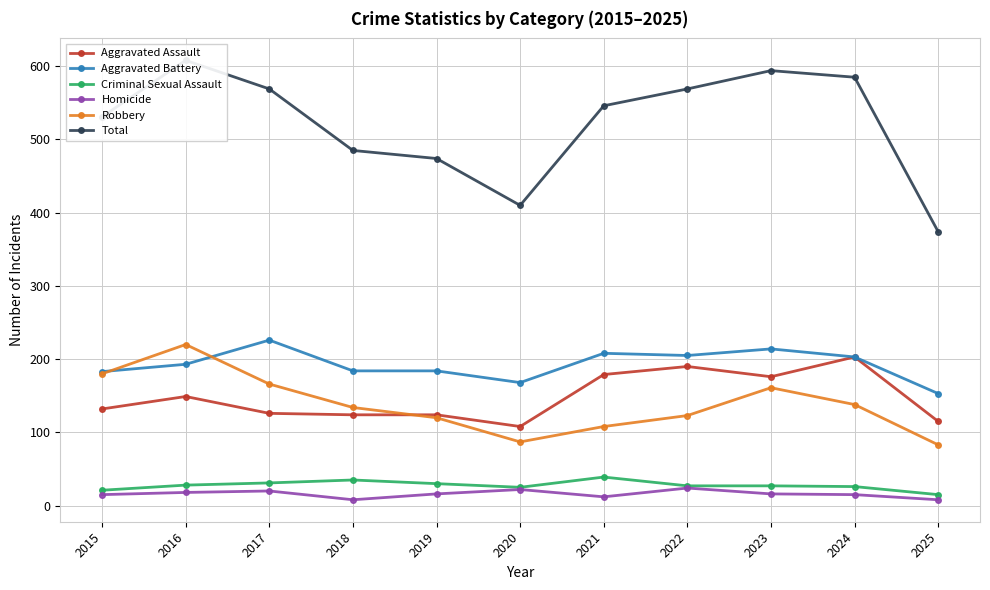

What is the difference between the maximum and second lowest values in the Total series?

198